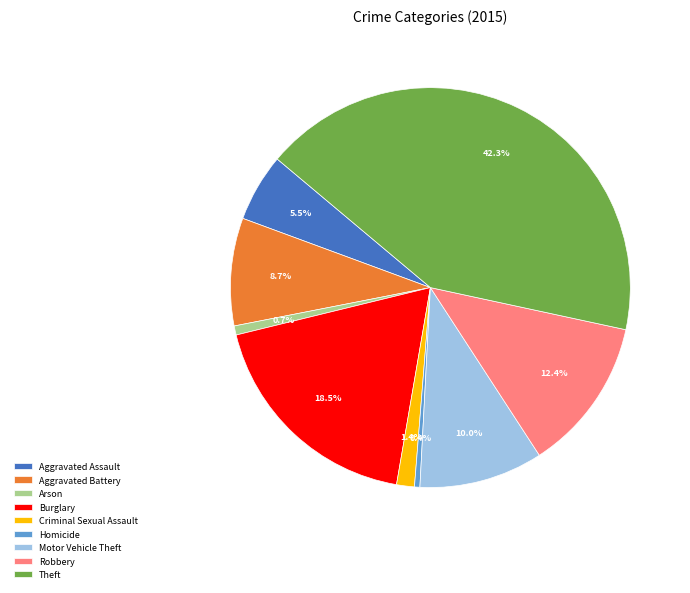

How many slices are in this pie chart?

9